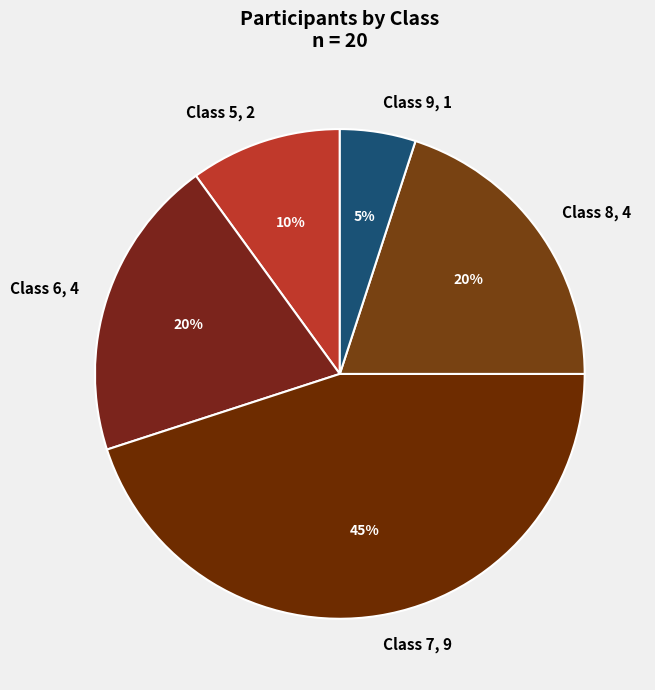

What is the largest slice in the pie chart?

Class 7, 9